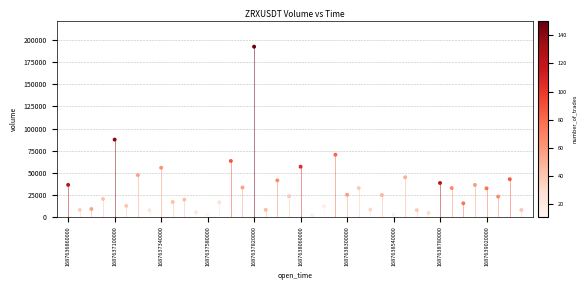

What Y value in the scatter plot is closest to 97323?

87484.2